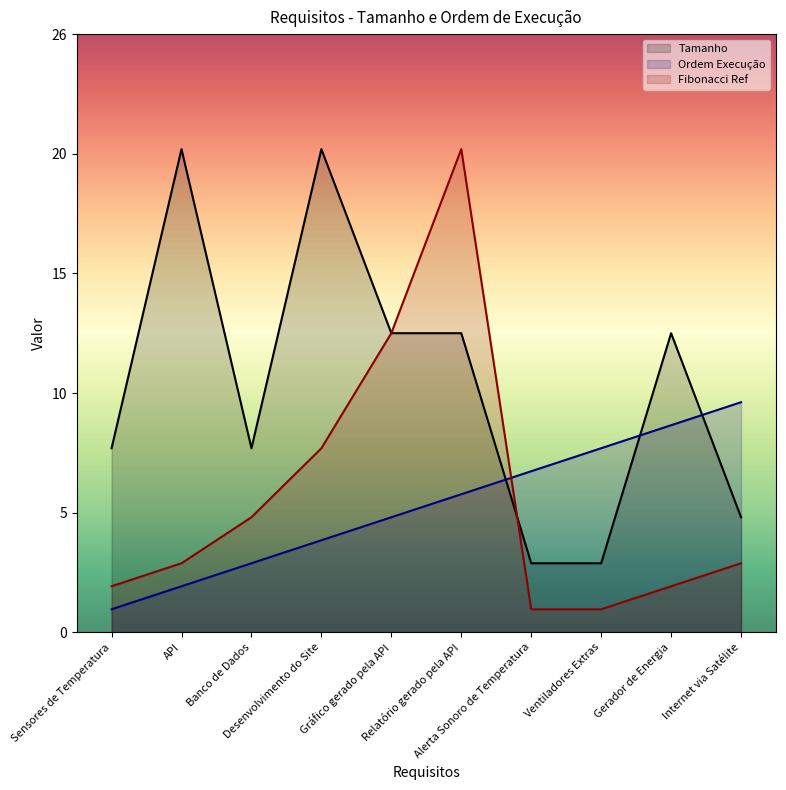

How many intersections are there between Fibonacci and Tamanho?

1